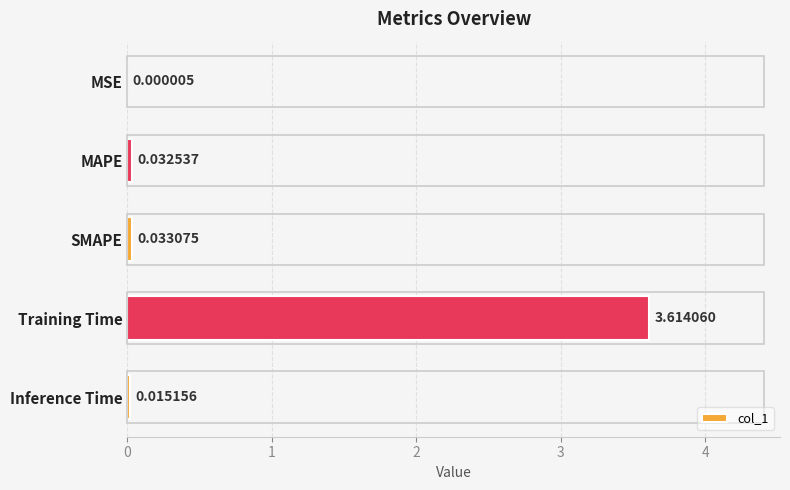

At which category does the chart reach its peak across all series?

Training Time